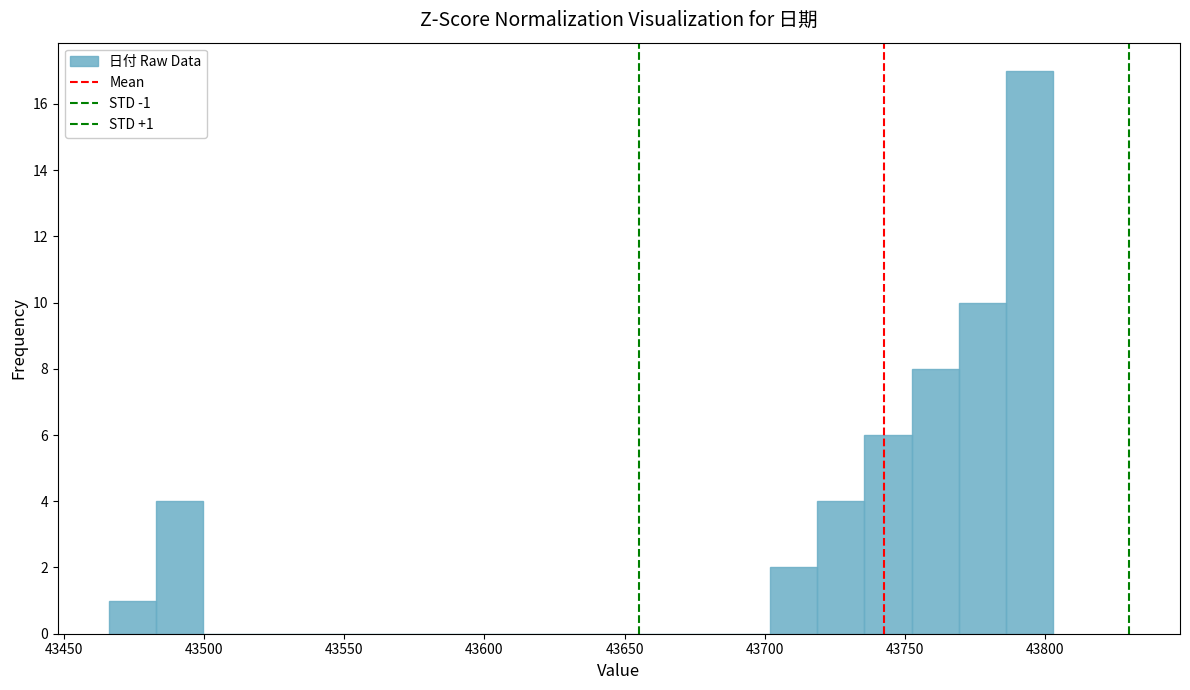

Around what value on the x-axis is the tallest bar? Give the approximate position of its centre, as read against the axis.

43795